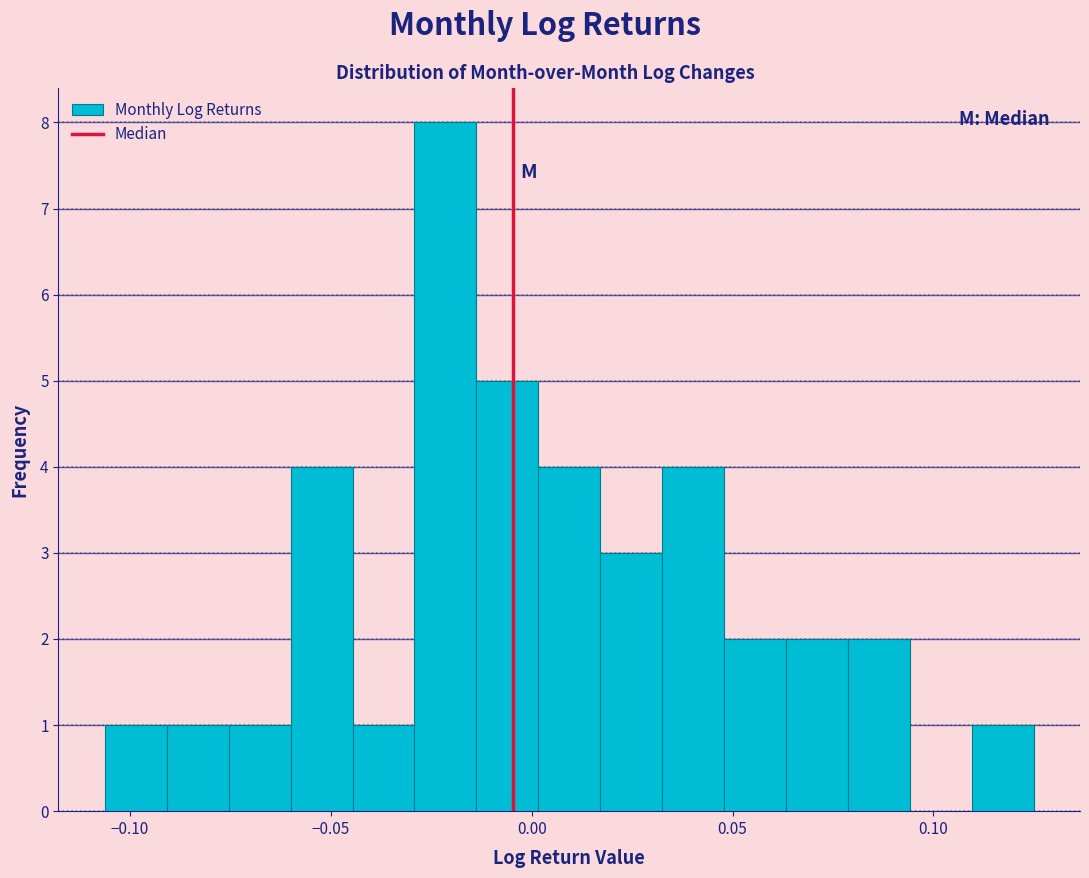

Read against the x-axis, roughly where is the centre of the tallest bar?

-0.020